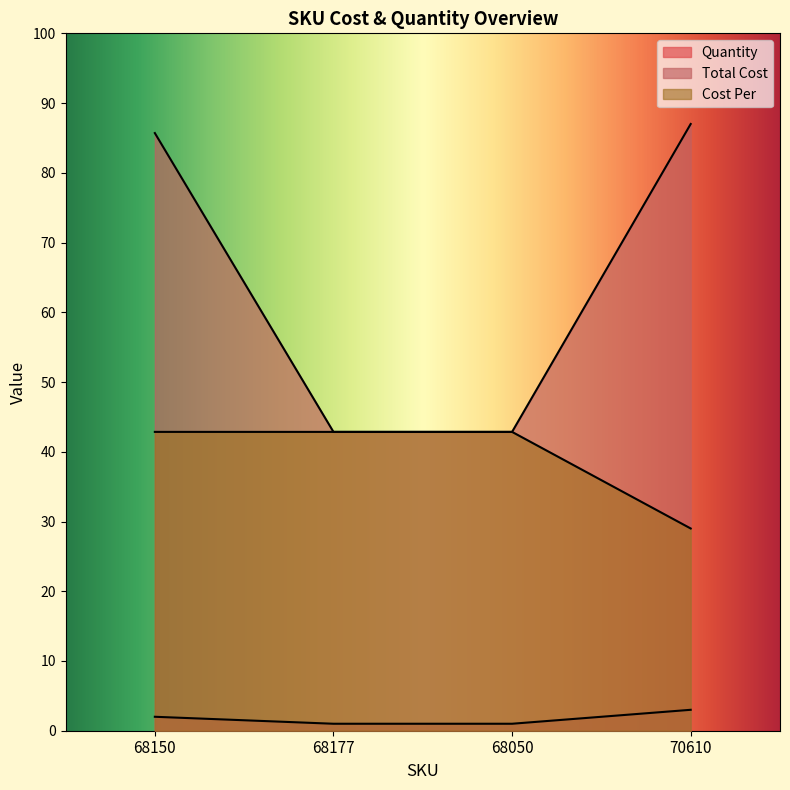

Is it true that Cost Per equals 67.8 at 68177?

False